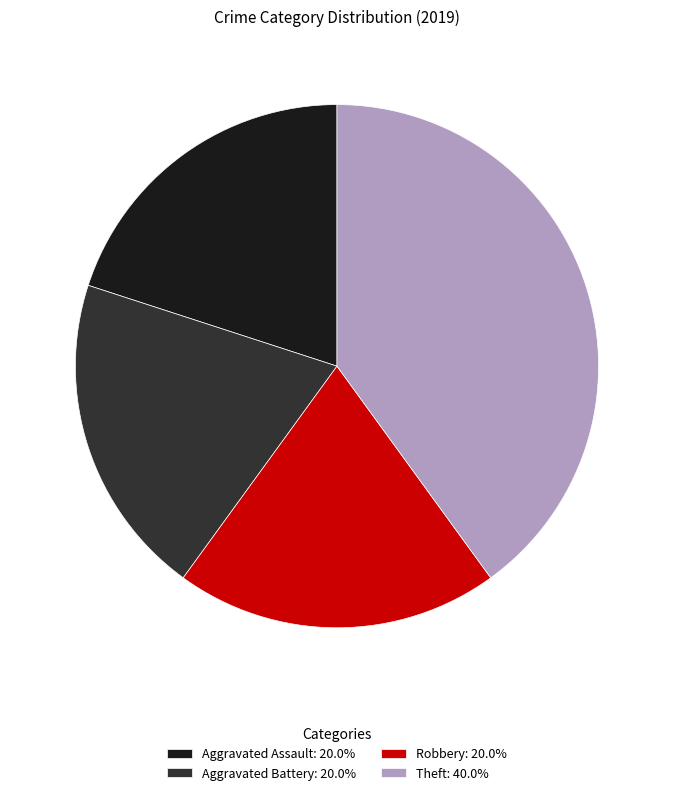

Is Theft the majority of the pie?

No